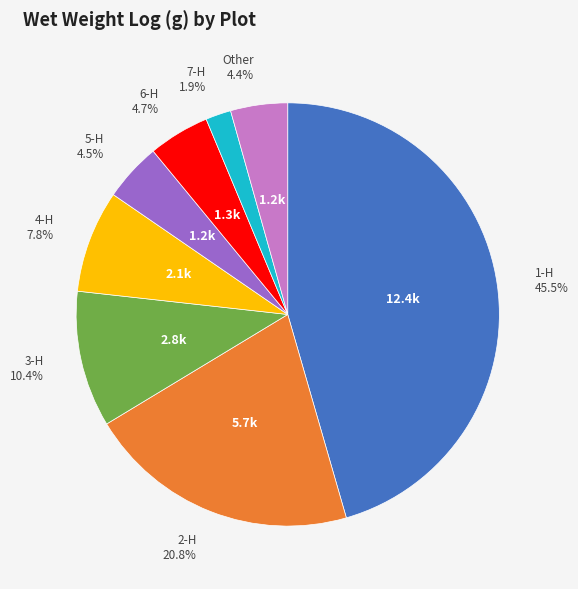

Is there any slice that represents more than half of the pie?

No